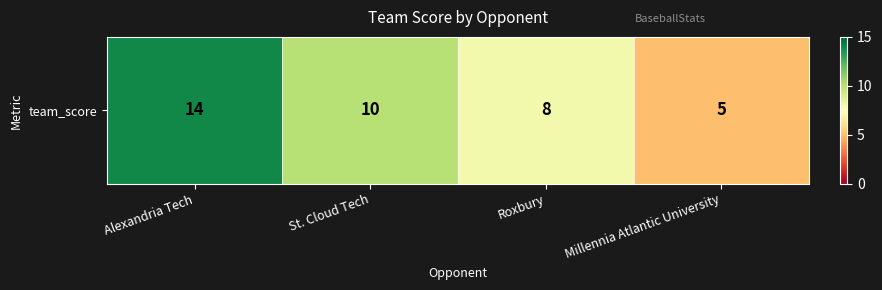

Between Alexandria Tech and Millennia Atlantic University, which is larger?

Alexandria Tech